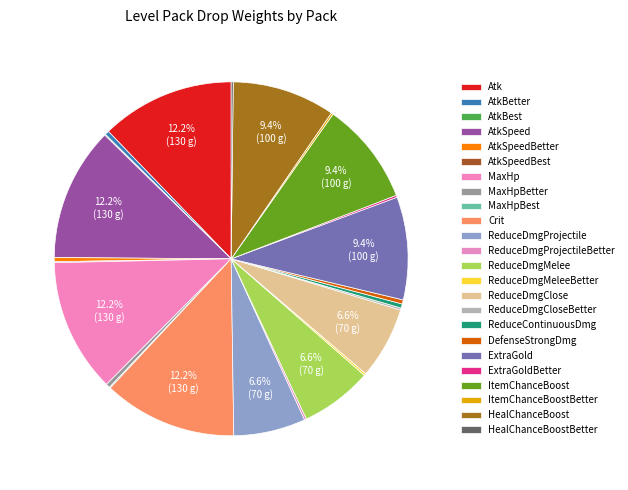

Rank the categories by value from lowest to highest.

AtkBest, AtkSpeedBest, MaxHpBest, ReduceDmgProjectileBetter, ReduceDmgMeleeBetter, ReduceDmgCloseBetter, ExtraGoldBetter, ItemChanceBoostBetter, HealChanceBoostBetter, AtkBetter, AtkSpeedBetter, MaxHpBetter, ReduceContinuousDmg, DefenseStrongDmg, ReduceDmgProjectile, ReduceDmgMelee, ReduceDmgClose, ExtraGold, ItemChanceBoost, HealChanceBoost, Atk, AtkSpeed, MaxHp, Crit